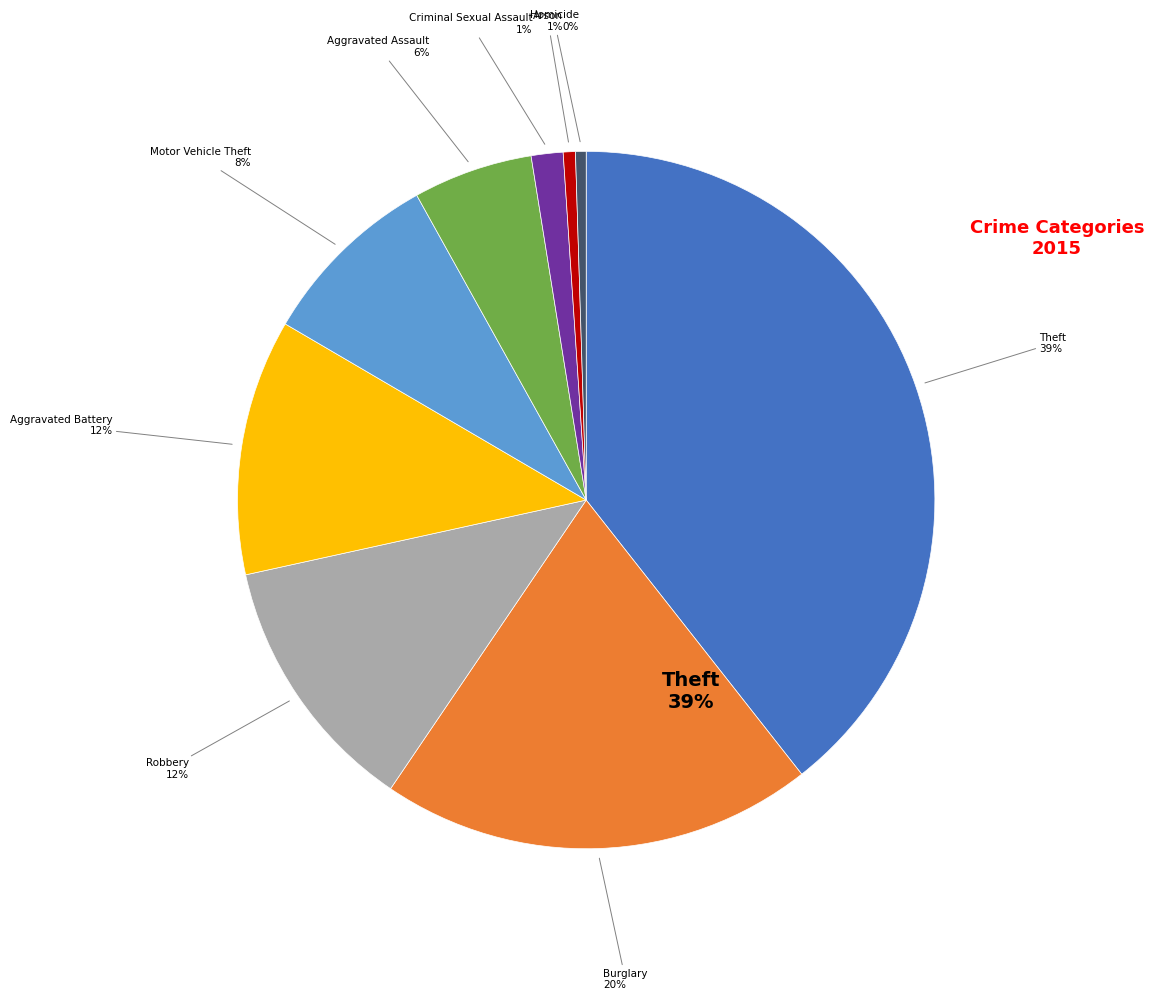

To the nearest percent, what is the difference between the Homicide and Theft slice percentages?

39%